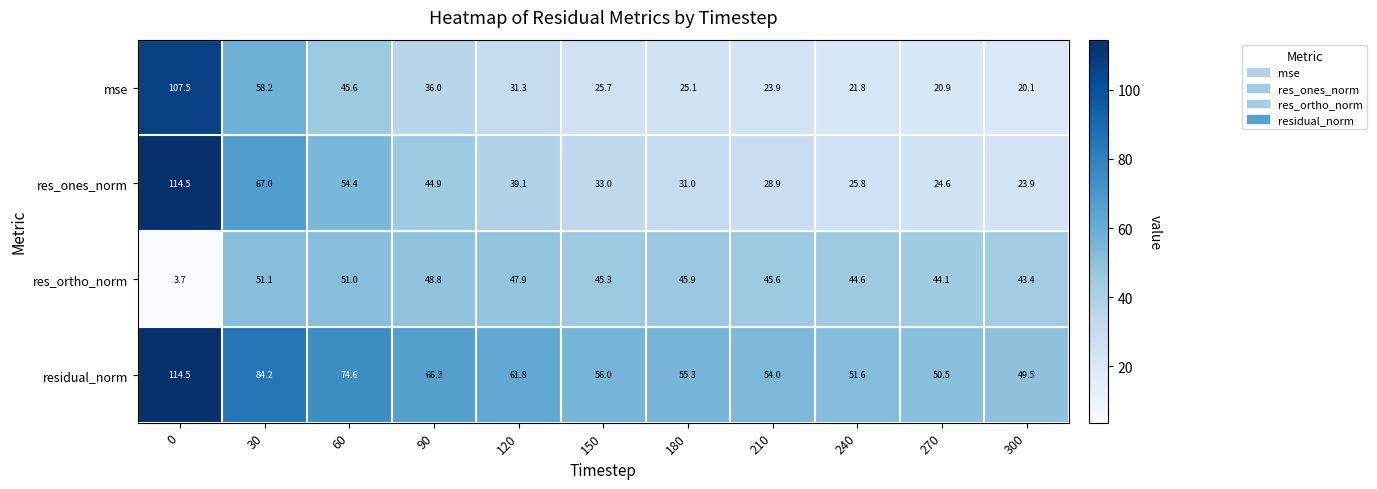

At 120, list the series in order from smallest to largest.

mse, res_ones_norm, res_ortho_norm, residual_norm